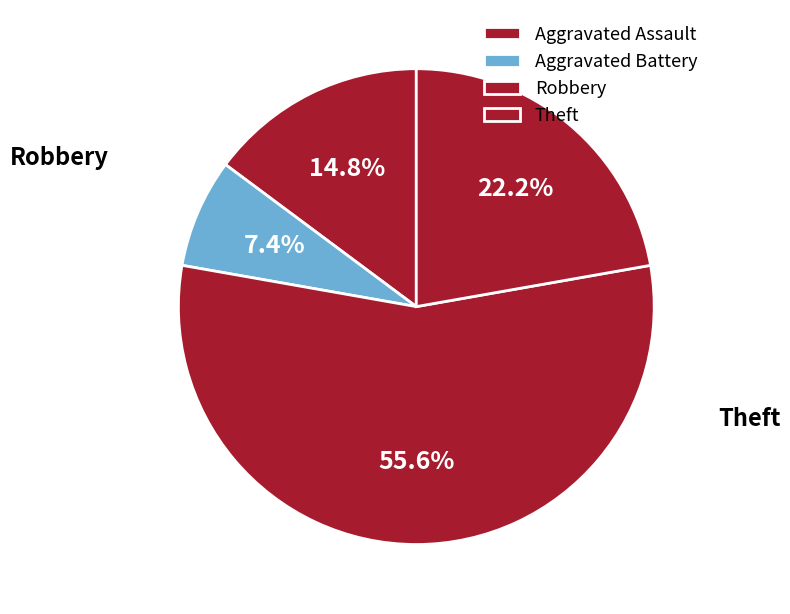

Which category accounts for the majority?

Robbery